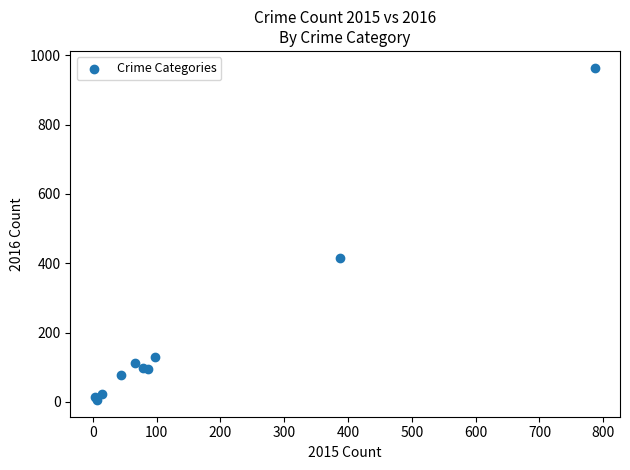

What Y value in the scatter plot is closest to 485?

414